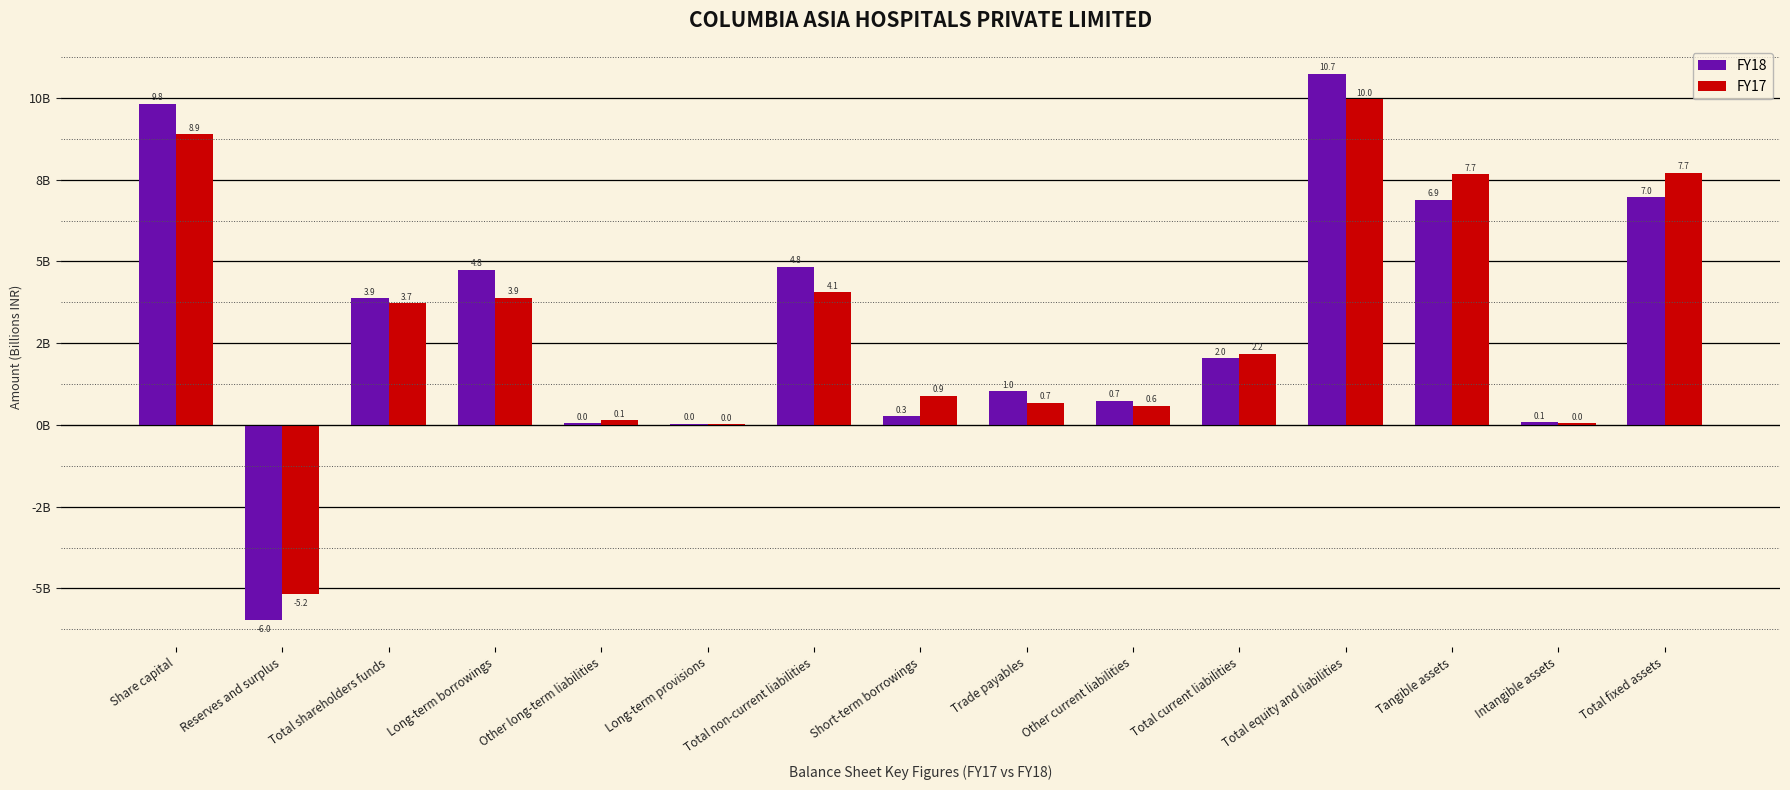

Is it true that FY18 equals 0.1 at Short-term borrowings?

False